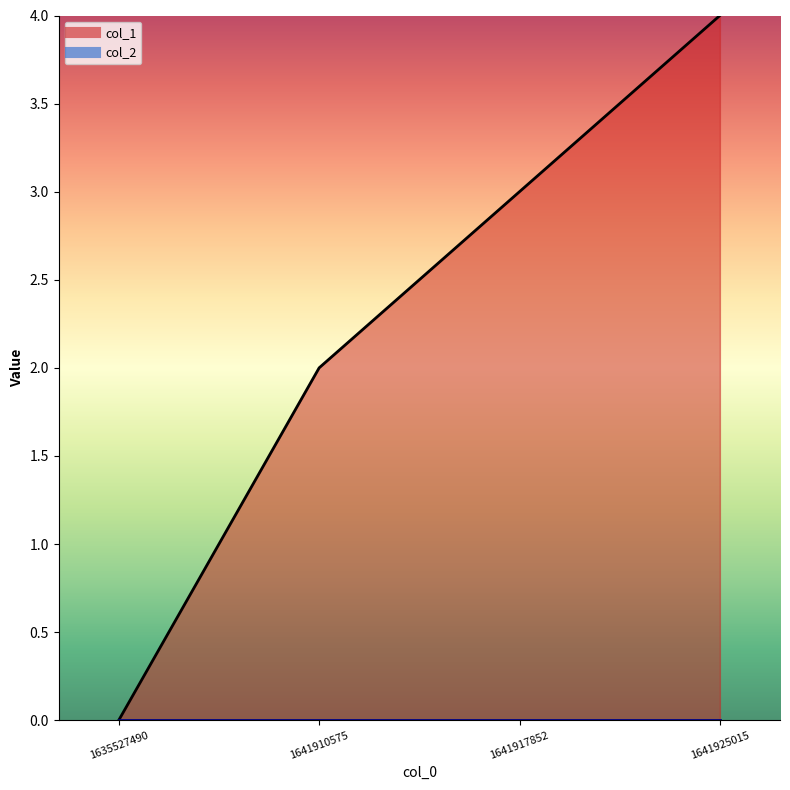

The chart shows a value of 4 at 1641917852. True or false?

False